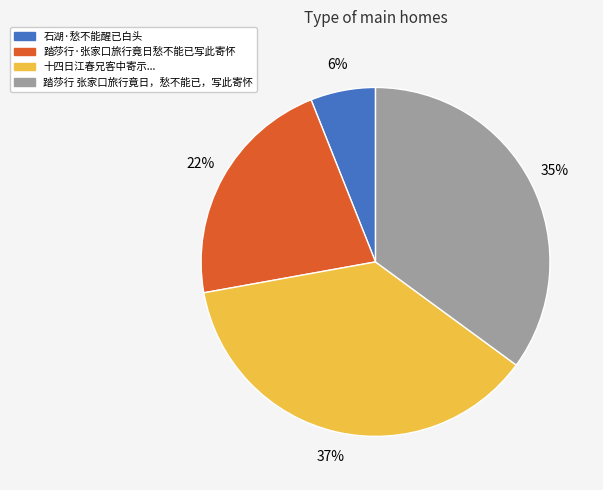

Does any single category account for the majority?

No